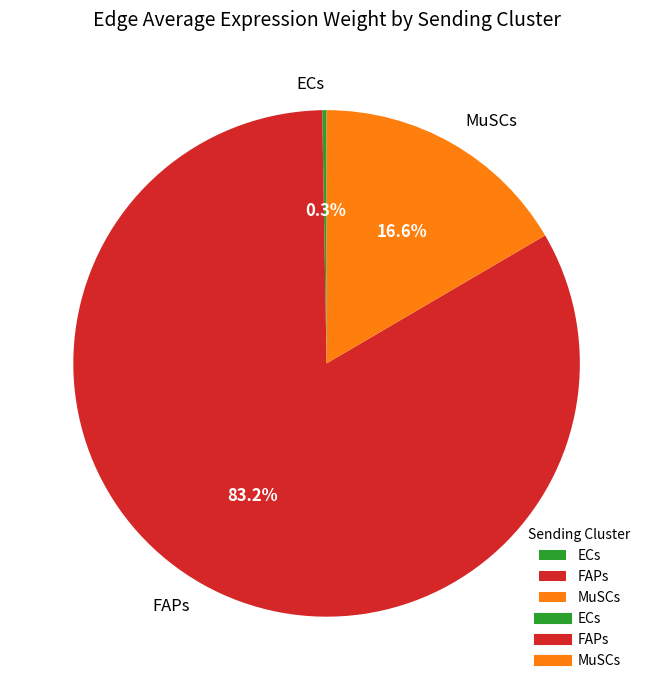

Between FAPs and MuSCs, which is larger?

FAPs